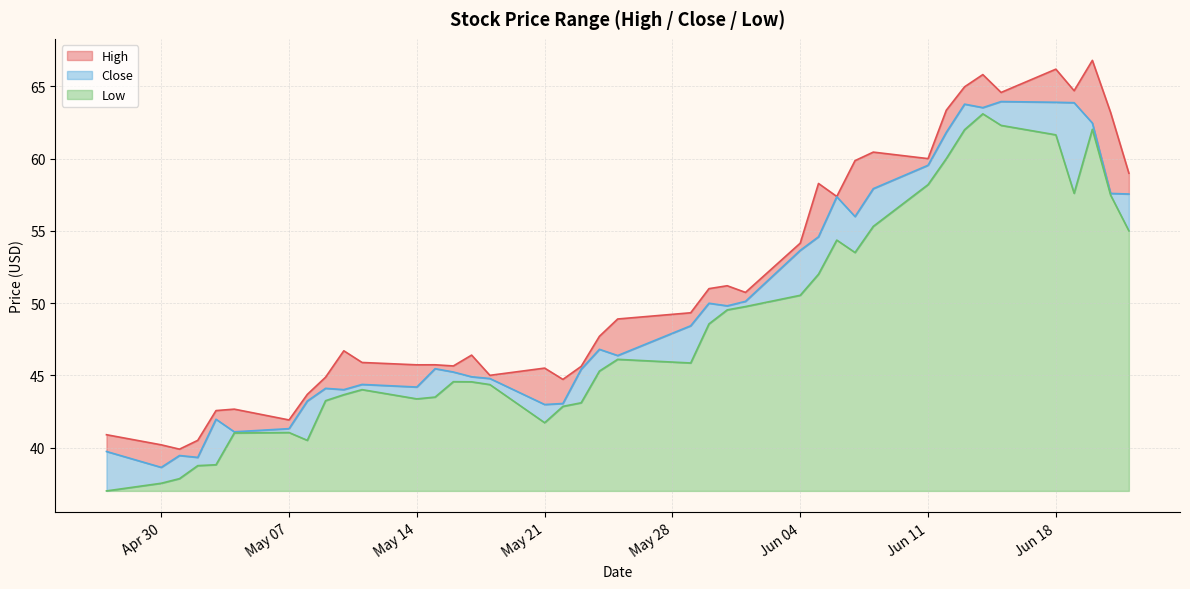

What are all the series names shown in the legend?

High, Close, Low